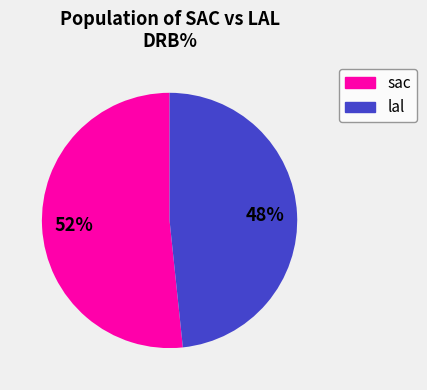

Rank the categories by value from lowest to highest.

lal, sac